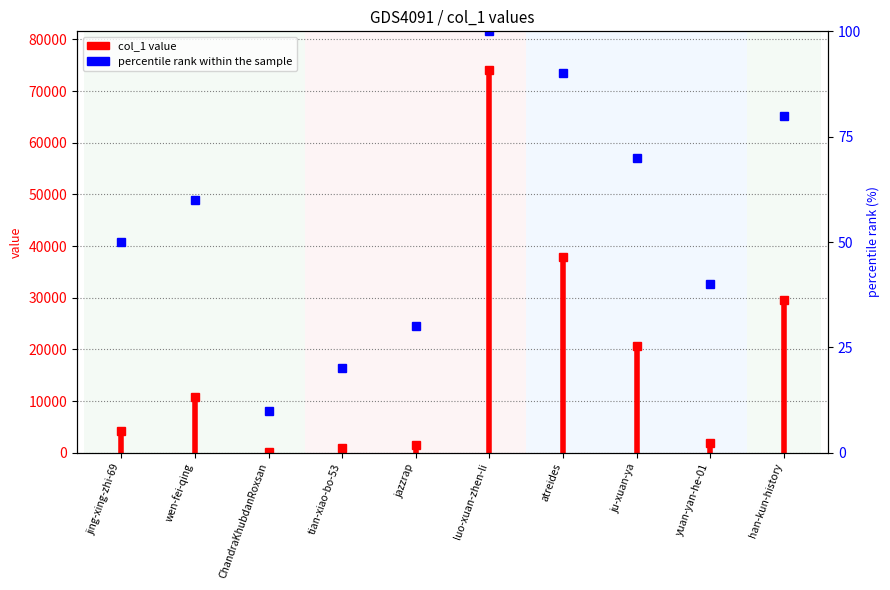

Rank the categories by value from lowest to highest.

ChandraKhubdanRoxsan, tian-xiao-bo-53, jazzrap, yuan-yan-he-01, jing-xing-zhi-69, wen-fei-qing, ju-xuan-ya, han-kun-history, atreides, luo-xuan-zhen-li